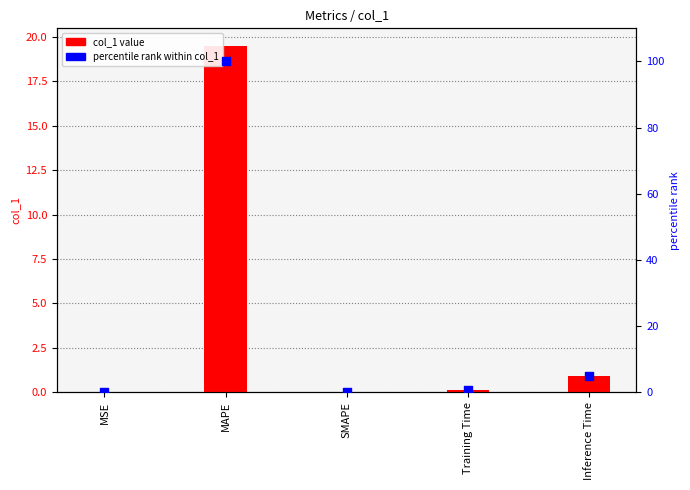

At which category is the sum across all series the highest?

MAPE